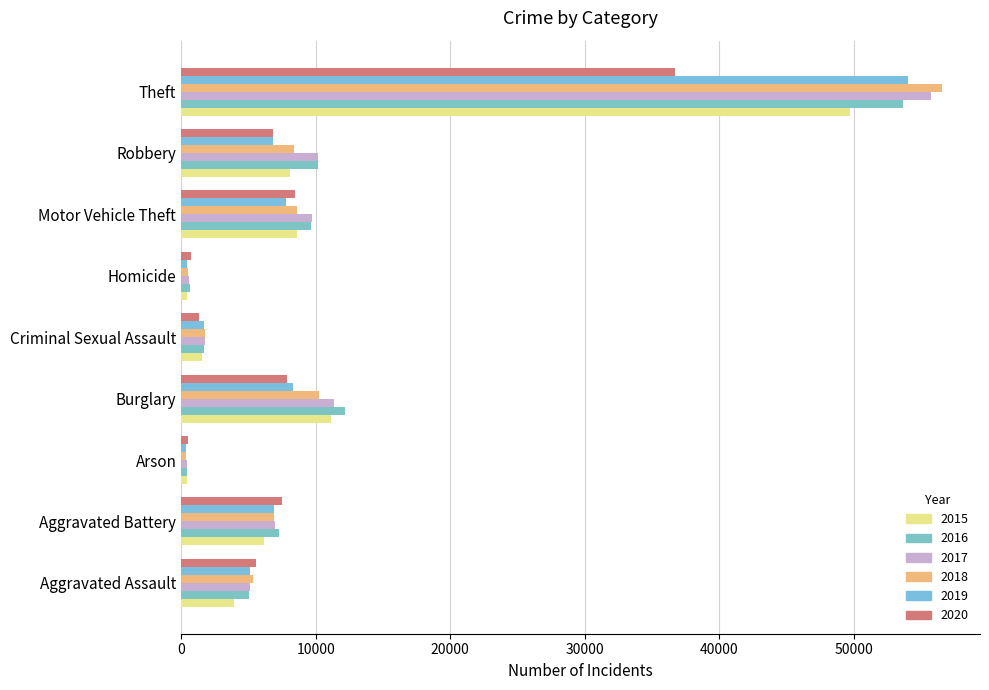

At which label does 2018 reach its minimum?

Arson